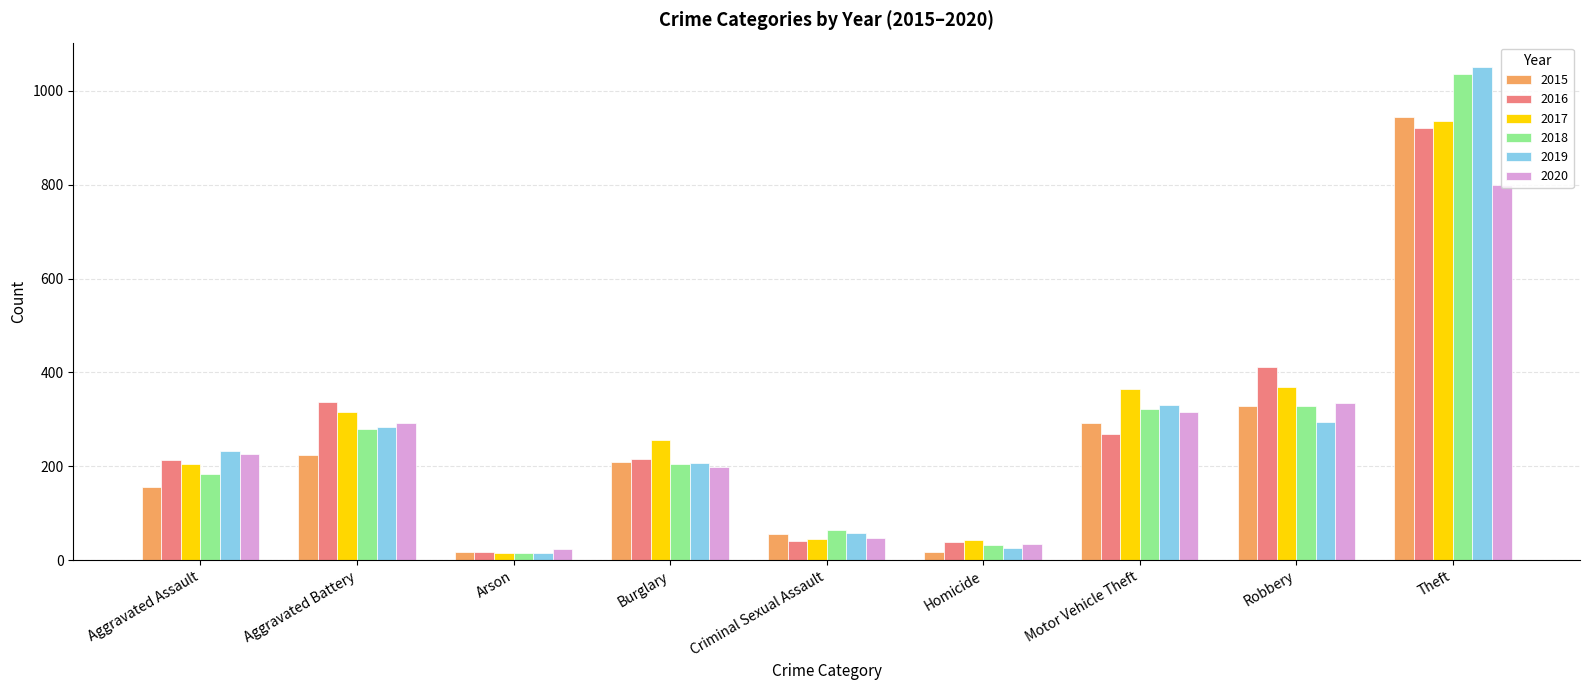

What is the sum of the 2016 values at Theft and Homicide?

959